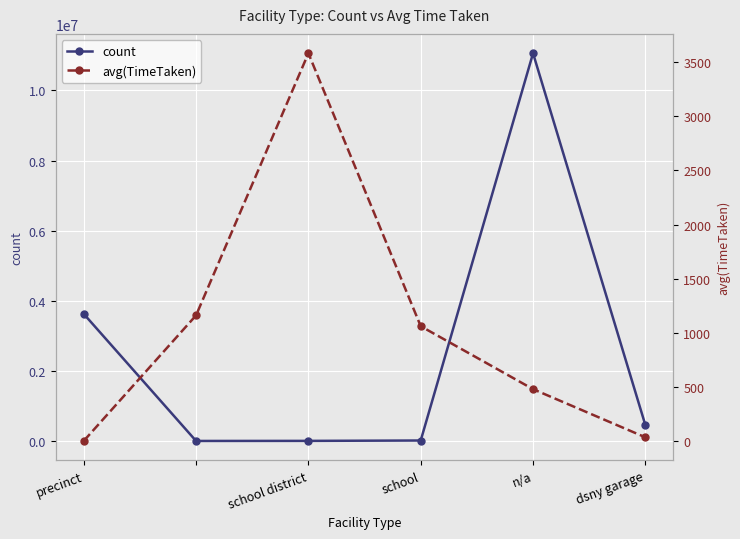

What are all the series names shown in the legend?

count, avg(TimeTaken)